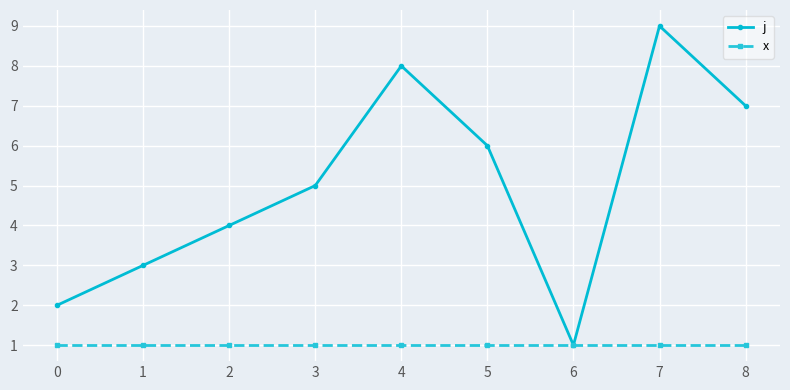

Where is the first local maximum for j?

4